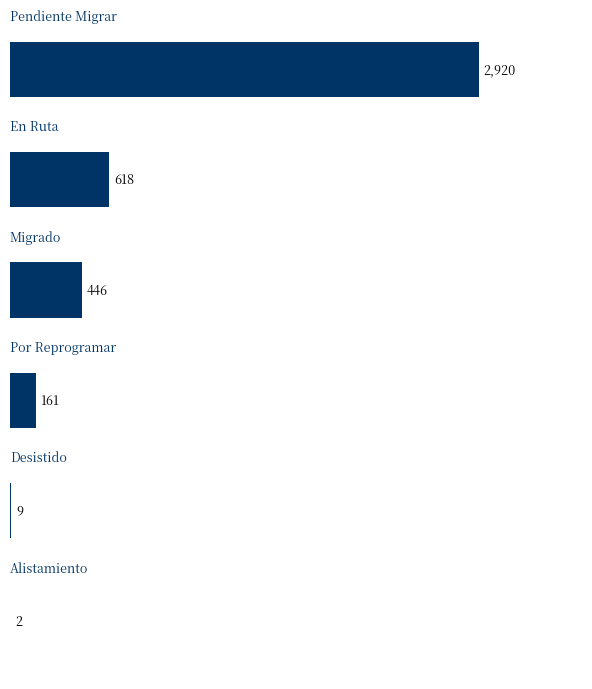

Are the bars horizontal?

Yes